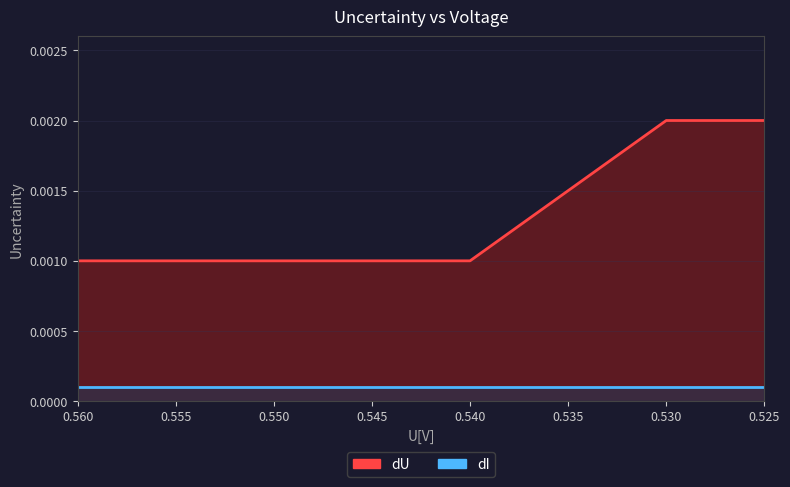

Is it true that dI equals 0.0 at 0.525?

False